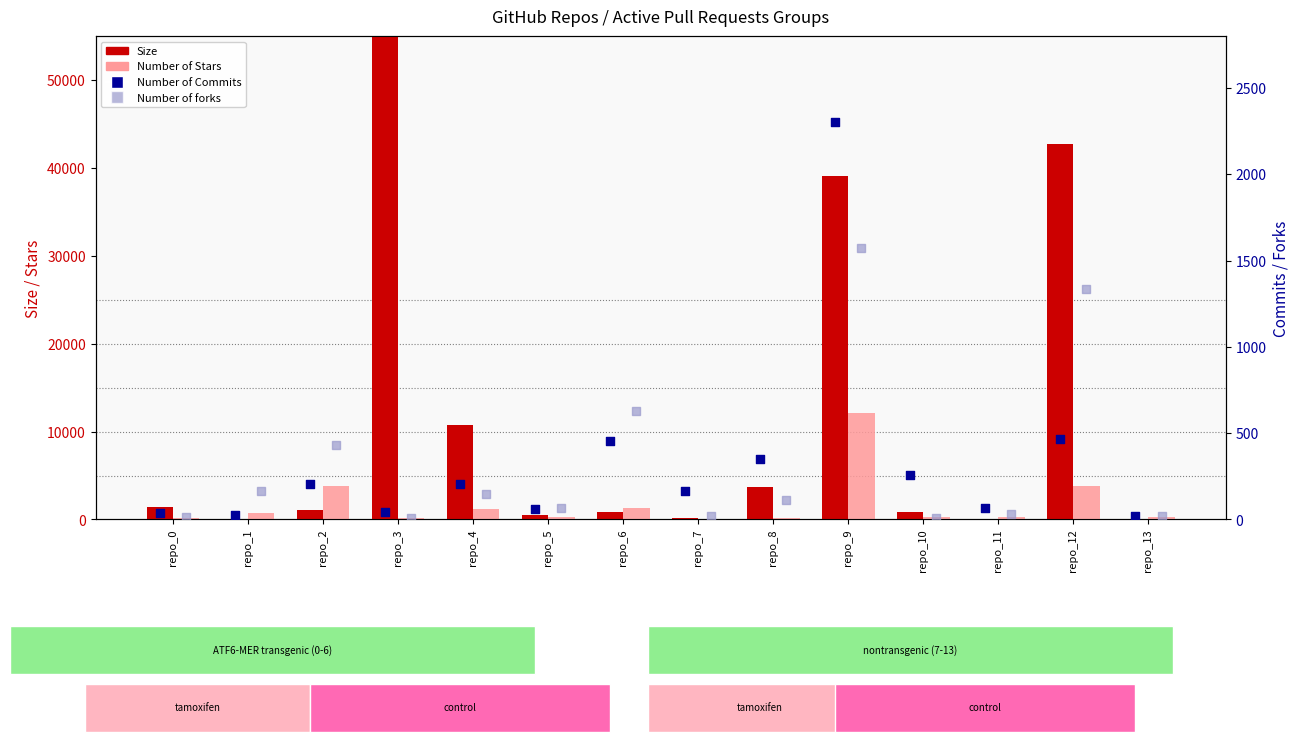

Is the value of Number of Stars at repo_6 greater than the value of Number of forks at repo_3?

Yes